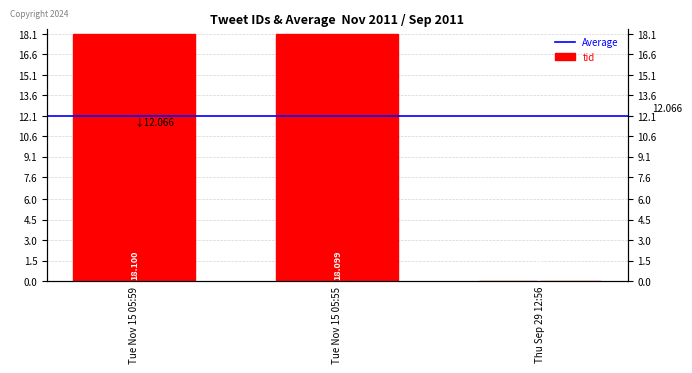

What is the change in value from Tue Nov 15 05:55 to Thu Sep 29 12:56?

-18.1